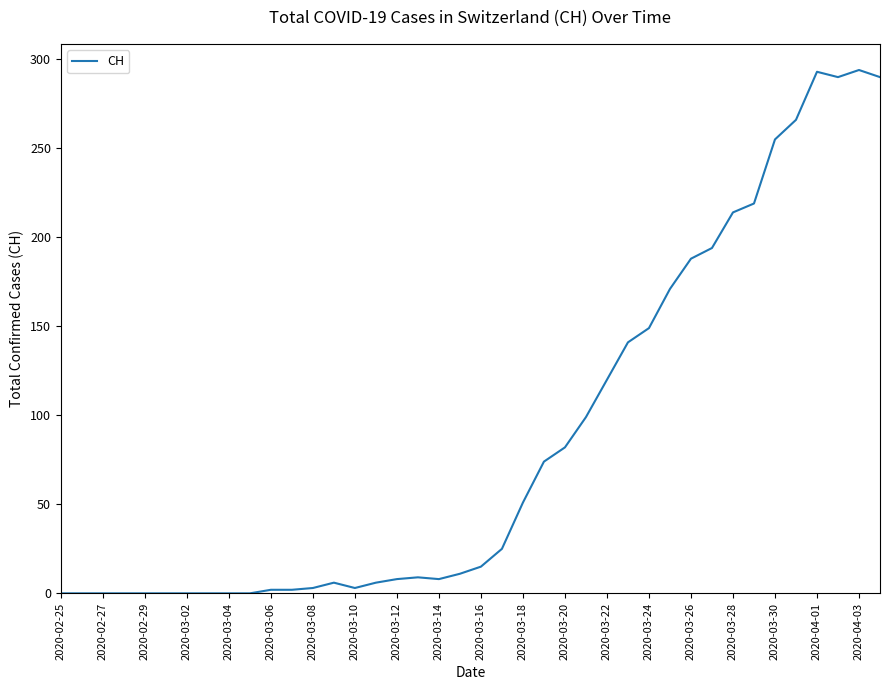

What is the difference between the maximum and minimum values?

294